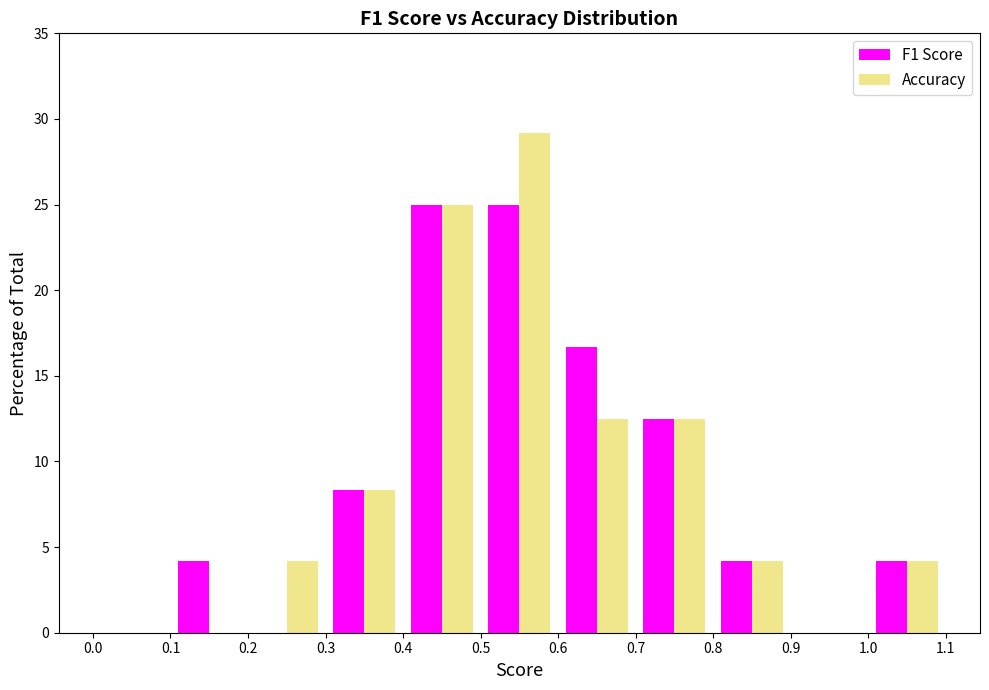

What is the height of the Accuracy bar covering 1.0 to 1.1 on the x-axis? The values are not printed on the chart, so give them approximately, as read against the axis.

4.0